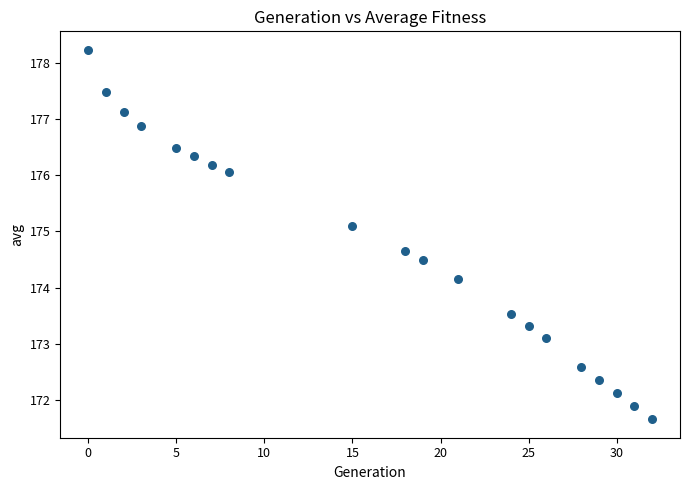

What Y value in the scatter plot is closest to 174?

174.2